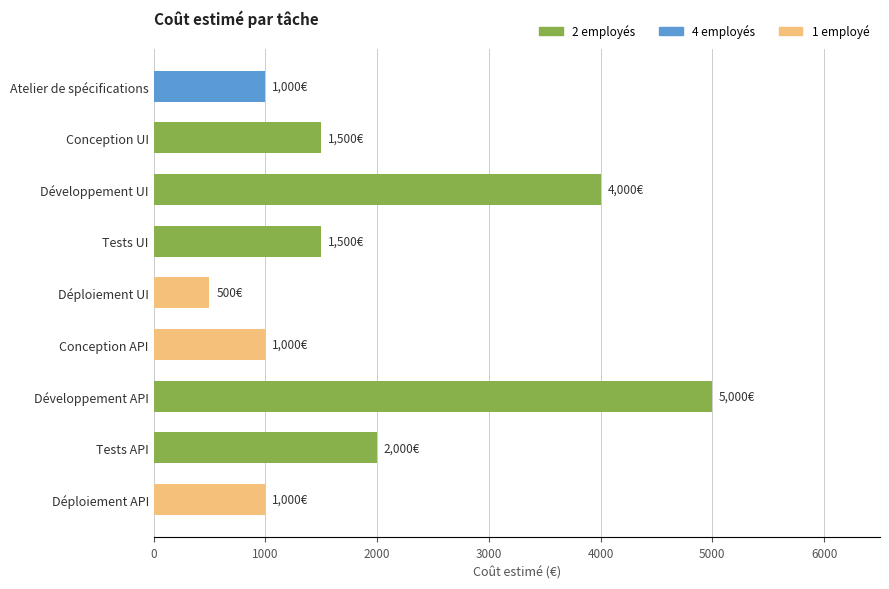

What is the ratio of the value at Tests API to the value at Déploiement UI?

4.0